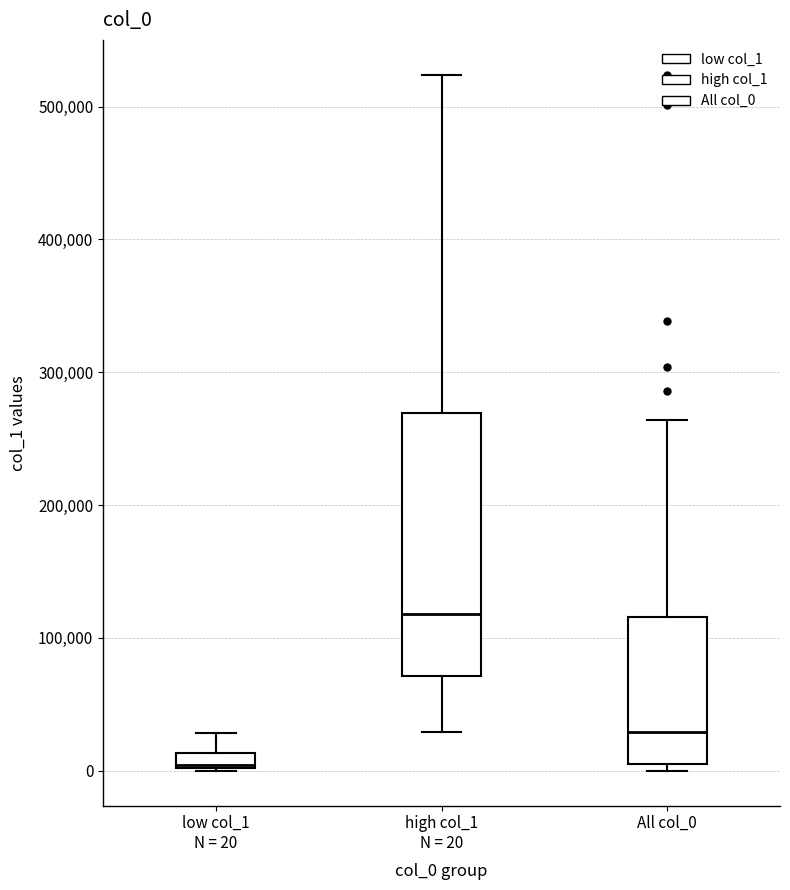

Which box is the tallest, from its lower edge to its upper edge?

high col_1 N = 20